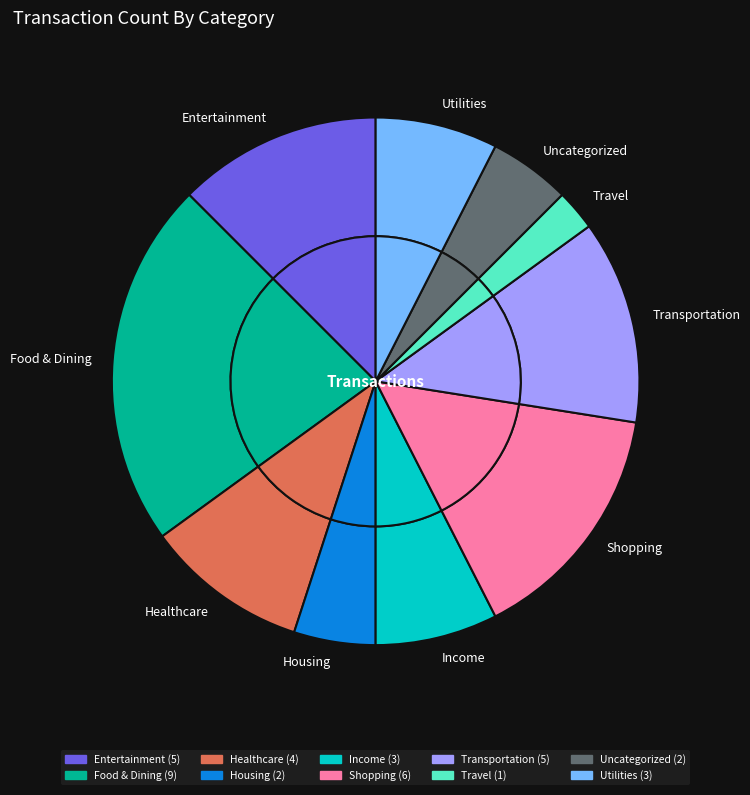

What portion of the pie excludes Healthcare?

90.0%